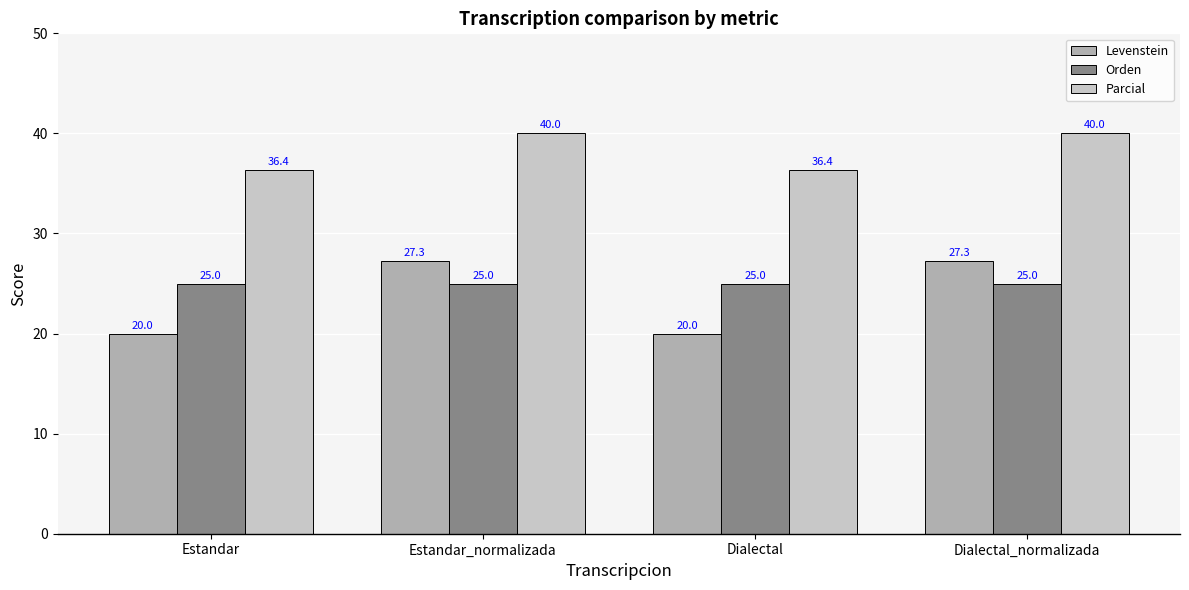

What is the difference between the maximum and minimum values in the Parcial series?

3.6